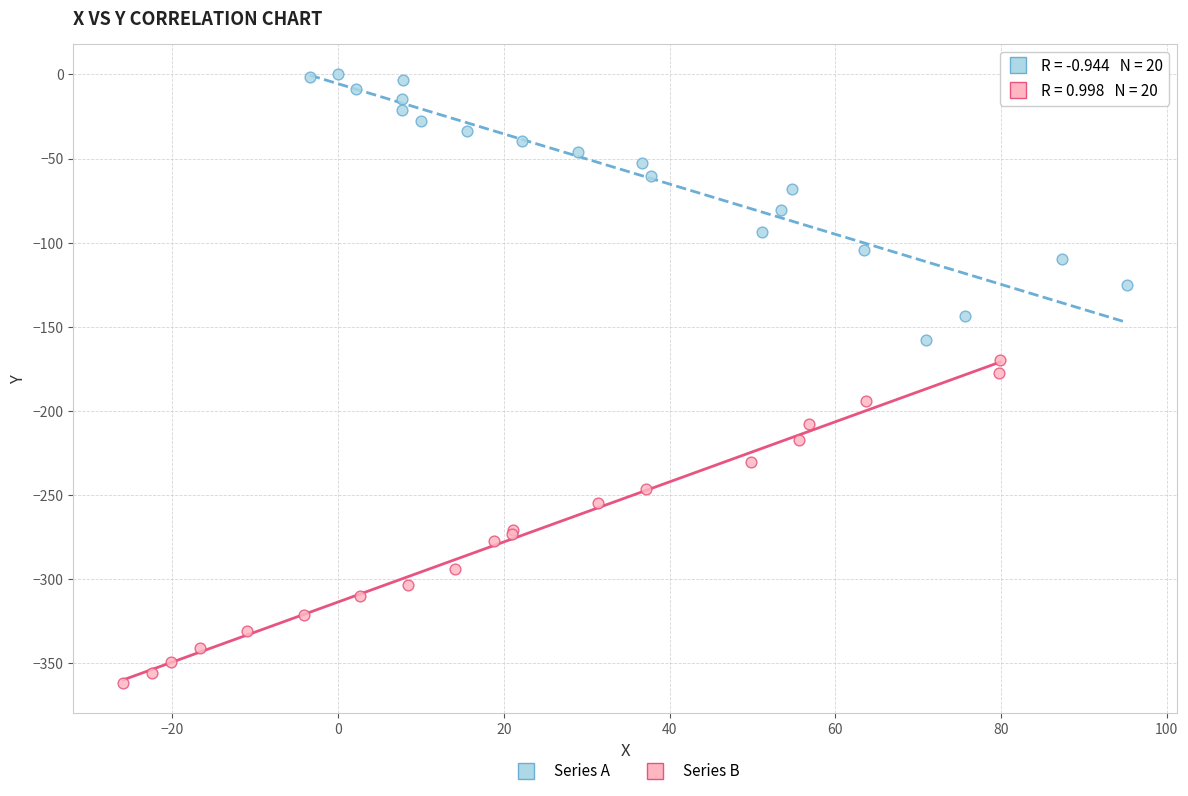

Which series reaches the maximum Y coordinate?

Series A